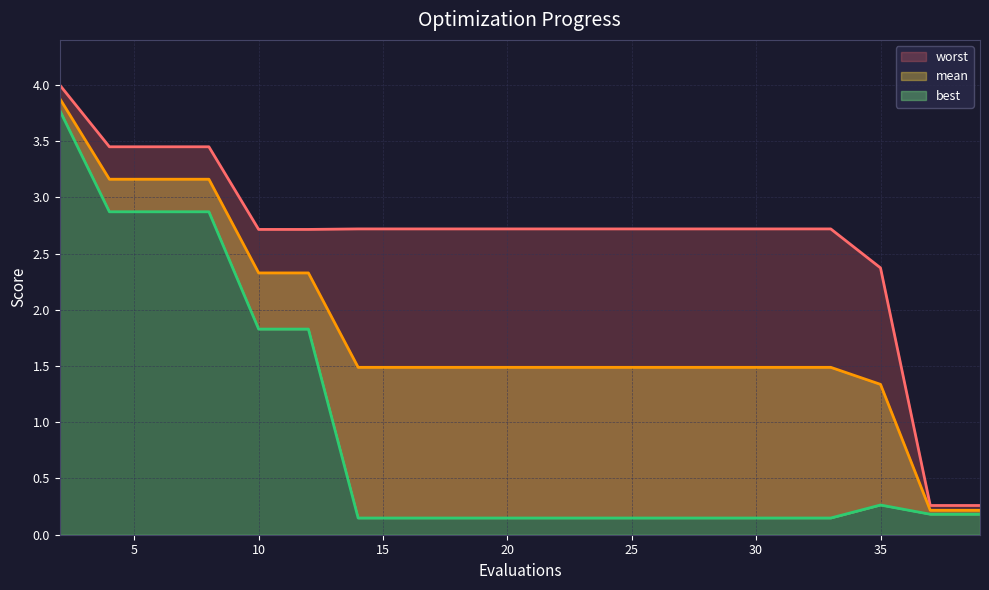

Reading right to left, list all the values displayed in this chart.

worst_line: 0.3	0.3	2.4	2.7	2.7	2.7	2.7	2.7	2.7	2.7	2.7	2.7	2.7	2.7	2.7	2.7	3.4	3.4	3.4	4.0
mean_line: 0.2	0.2	1.3	1.5	1.5	1.5	1.5	1.5	1.5	1.5	1.5	1.5	1.5	1.5	2.3	2.3	3.2	3.2	3.2	3.9
best_line: 0.2	0.2	0.3	0.1	0.1	0.1	0.1	0.1	0.1	0.1	0.1	0.1	0.1	0.1	1.8	1.8	2.9	2.9	2.9	3.8